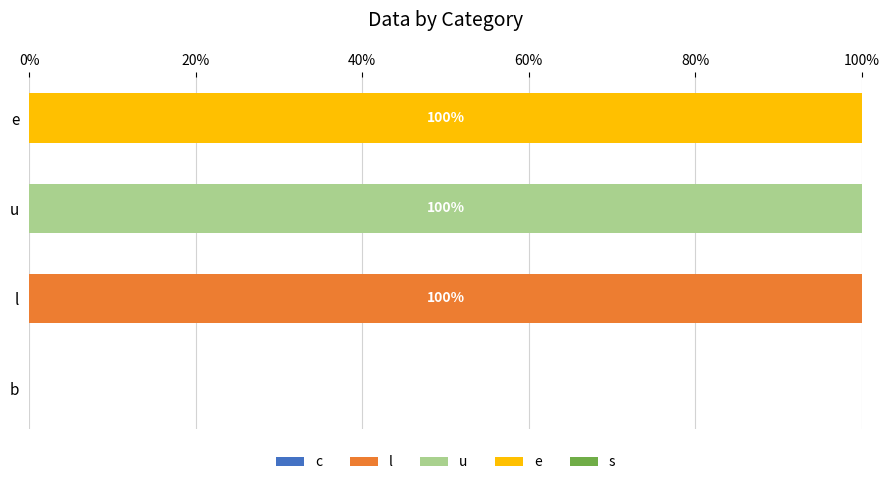

What is the total value across all series at u?

100